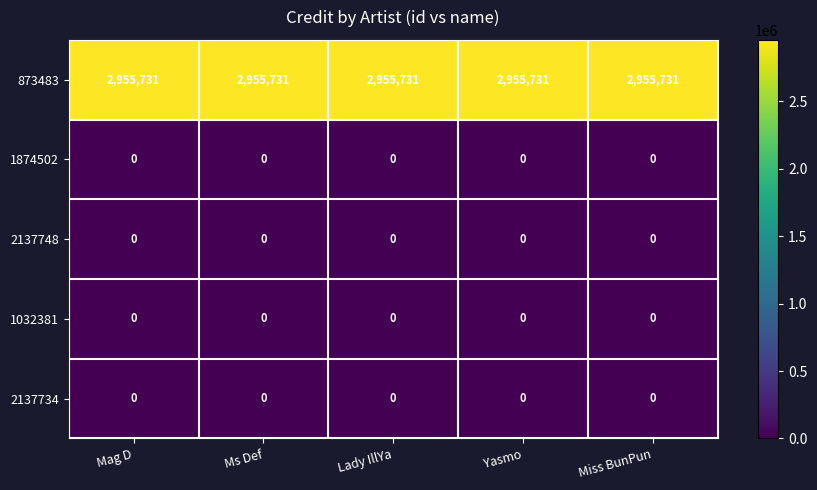

What is the spread (max minus min) of values at Yasmo?

2955731